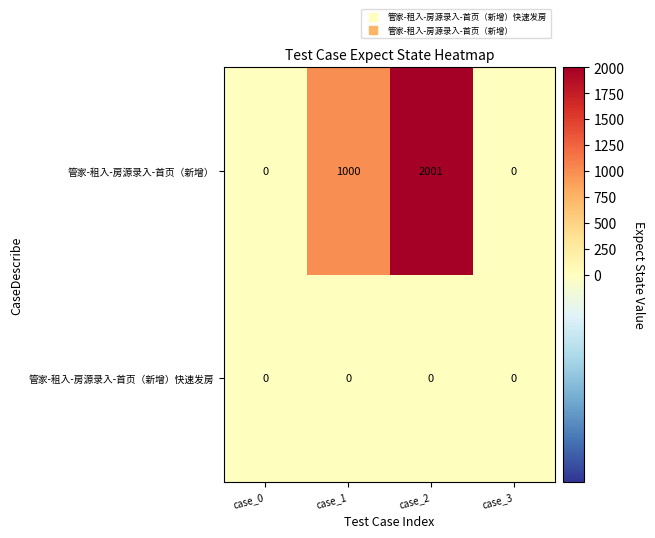

How many data points does each series have?

4